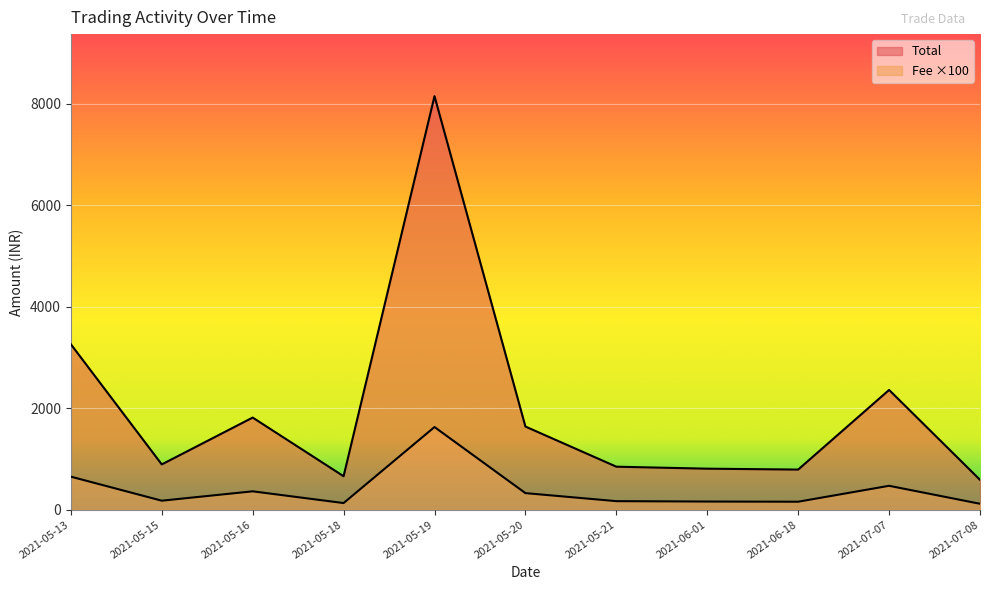

Rank the categories by Total value from highest to lowest.

2021-05-19, 2021-05-13, 2021-07-07, 2021-05-16, 2021-05-20, 2021-05-15, 2021-05-21, 2021-06-01, 2021-06-18, 2021-05-18, 2021-07-08